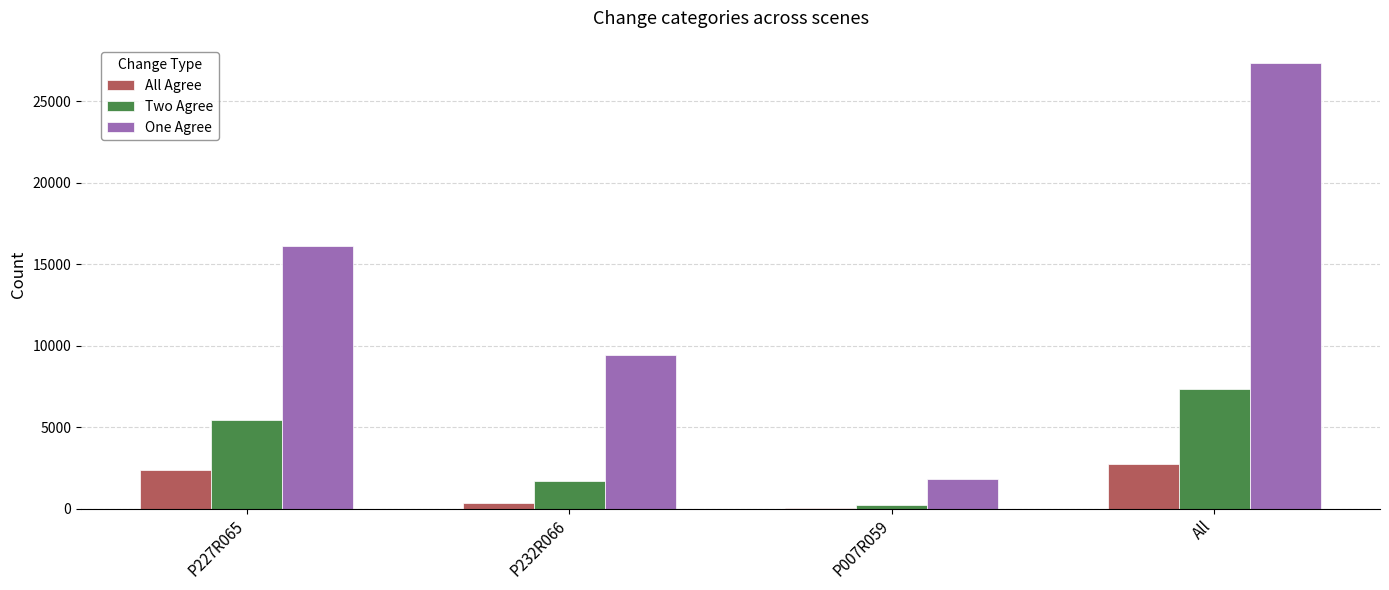

Between P227R065 and P007R059, which series saw the biggest shift?

One Agree